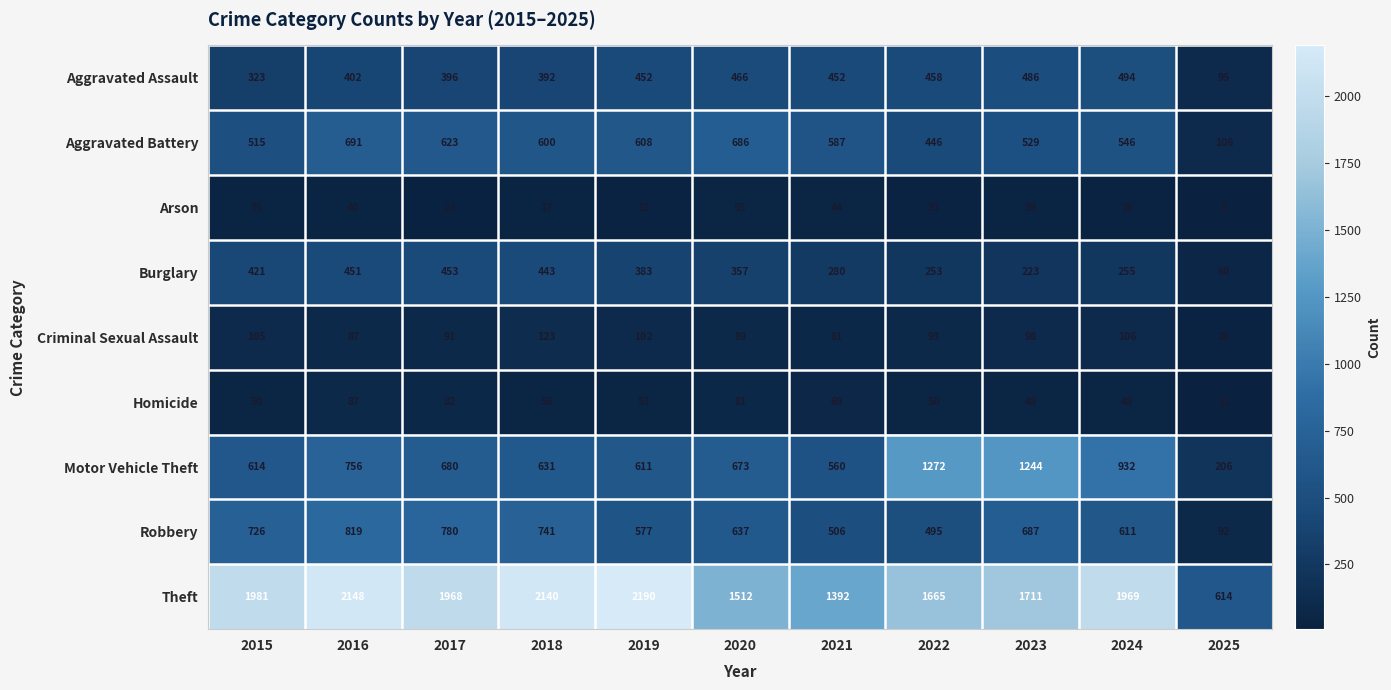

True or false: Arson has a value of 28 at 2024.

True